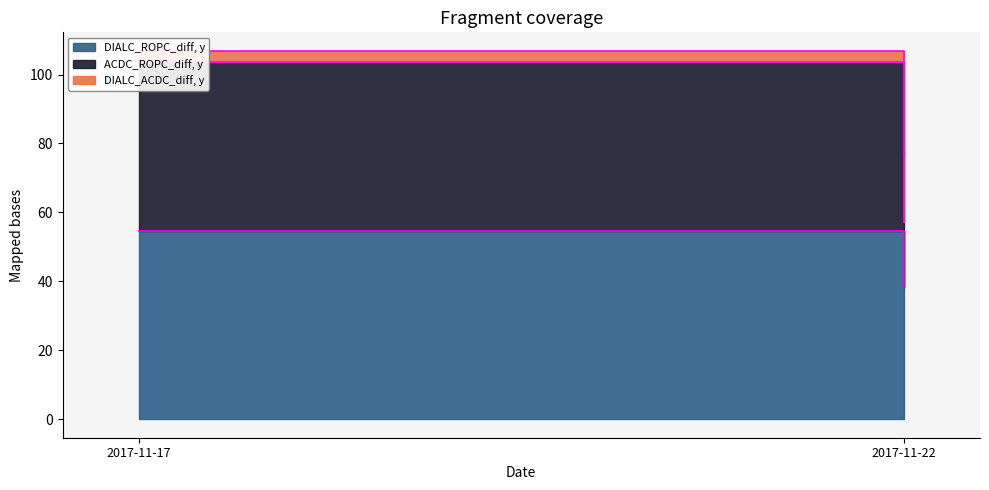

How many values in the ACDC_ROPC_diff, y series are below 49?

1